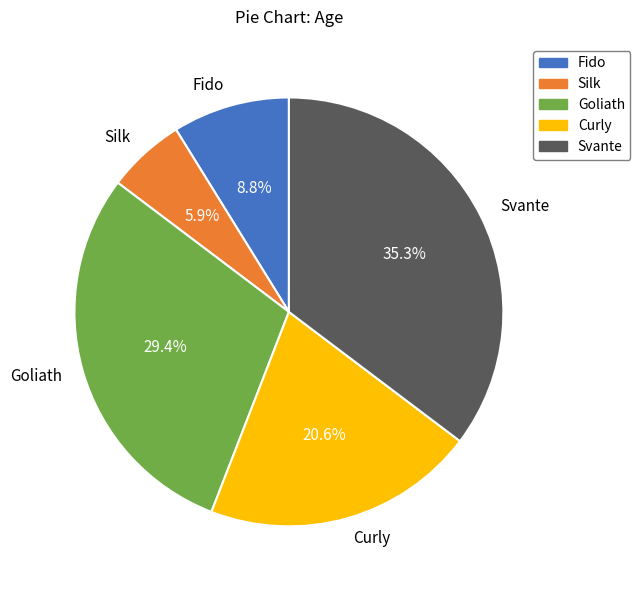

Between Goliath and Curly, which is larger?

Goliath